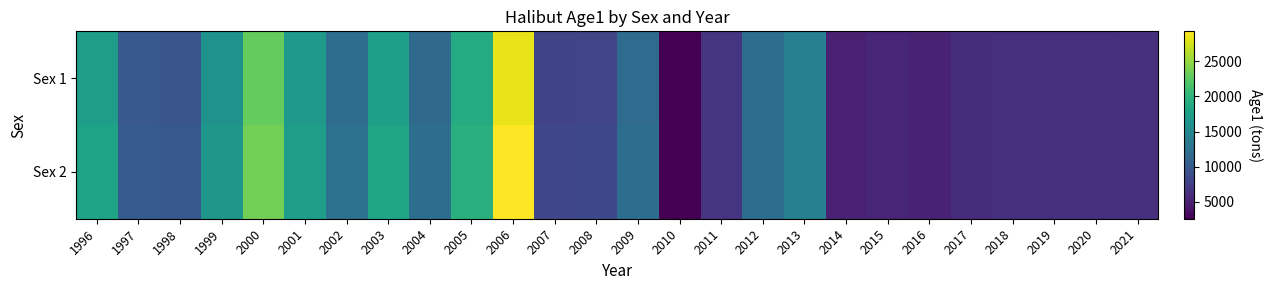

Reading left to right, what are all the values shown in this chart?

Sex 1: 1996=17472.0	1997=10084.3	1998=9650.0	1999=16158.0	2000=22899.6	2001=16966.3	2002=12160.6	2003=17674.4	2004=11864.5	2005=18972.5	2006=28363.6	2007=8080.4	2008=8161.1	2009=11890.9	2010=2612.9	2011=6663.9	2012=12248.9	2013=14179.7	2014=5096.5	2015=5439.6	2016=5273.6	2017=6082.7	2018=6193.1	2019=6190.8	2020=6190.8	2021=6267.8
Sex 2: 1996=18004.0	1997=10391.4	1998=9943.9	1999=16650.0	2000=23596.8	2001=17482.9	2002=12530.8	2003=18212.5	2004=12225.7	2005=19550.1	2006=29227.1	2007=8326.4	2008=8409.6	2009=12252.9	2010=2612.9	2011=6663.9	2012=12248.9	2013=14179.7	2014=5096.5	2015=5439.6	2016=5273.6	2017=6082.7	2018=6193.1	2019=6190.8	2020=6190.8	2021=6267.8